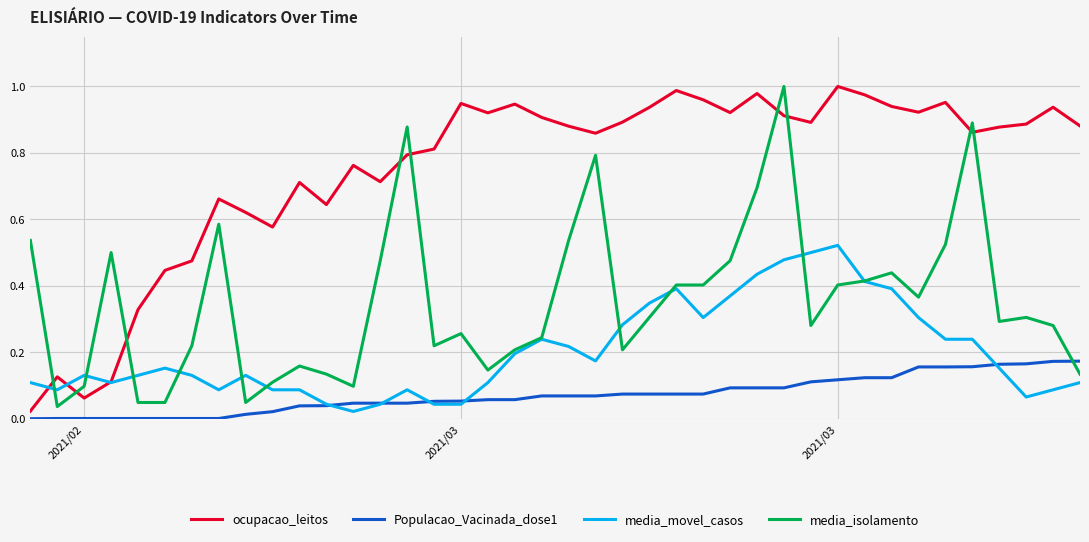

After their last crossing, which series has the higher values: ocupacao_leitos or media_movel_casos?

ocupacao_leitos